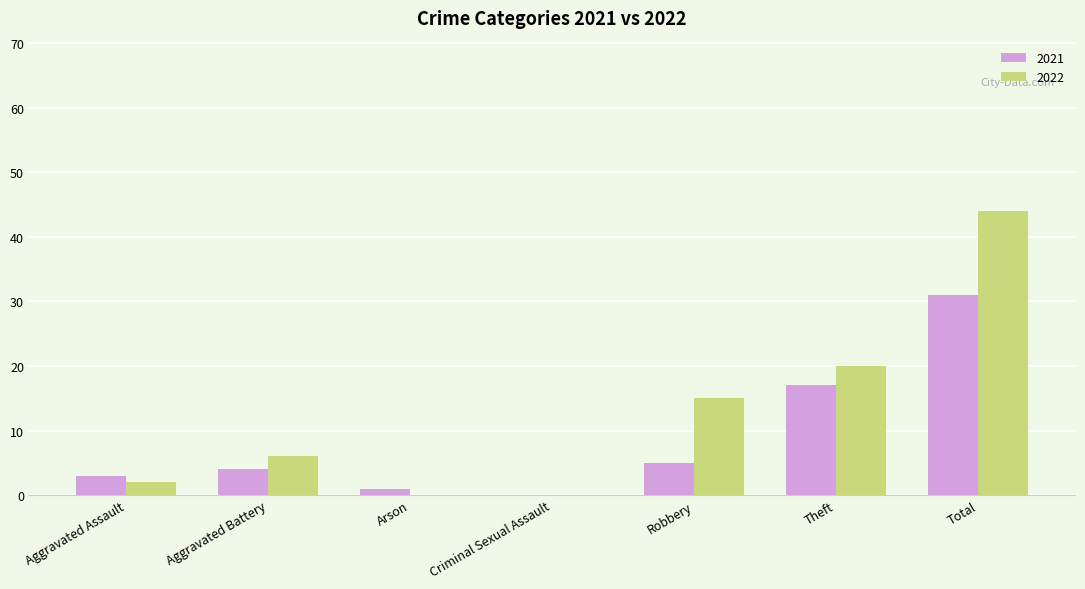

The 2021 series shows 8 at Robbery. True or false?

False